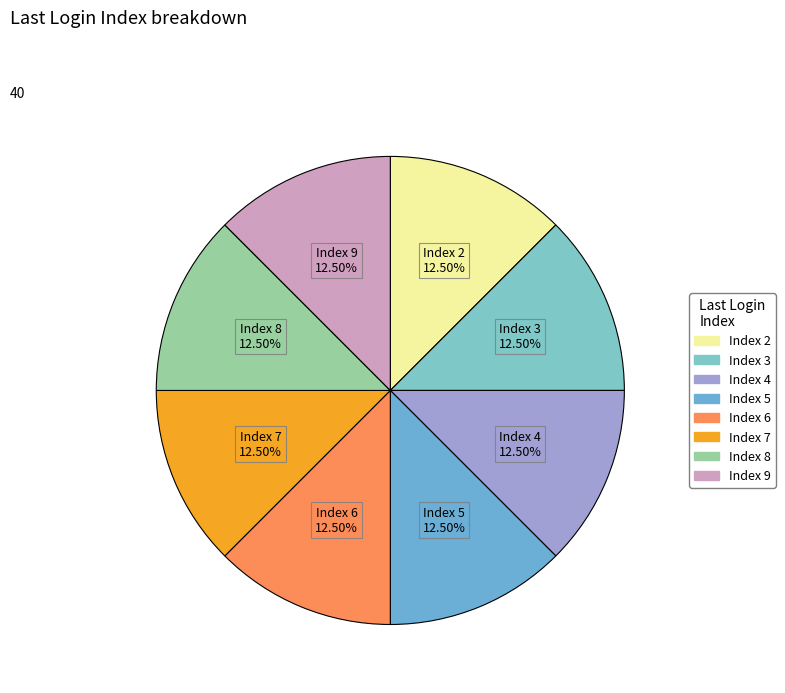

Count the number of slices in the pie.

8